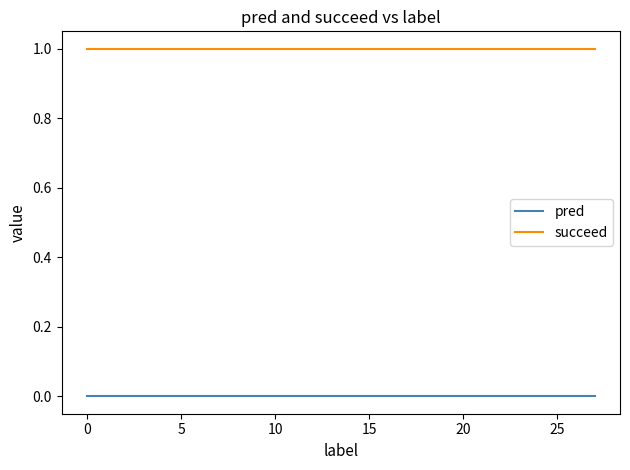

True or false: succeed and pred cross at least once.

False